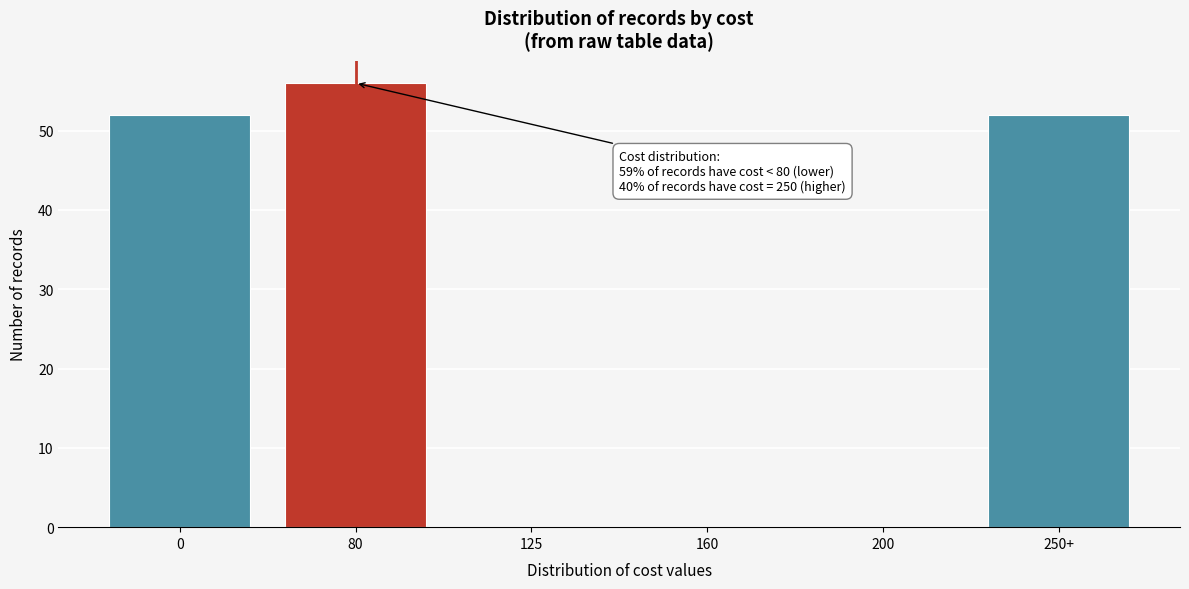

Reading left to right, extract all data points from this chart.

0=52	80=56	125=0	160=0	200=0	250+=52